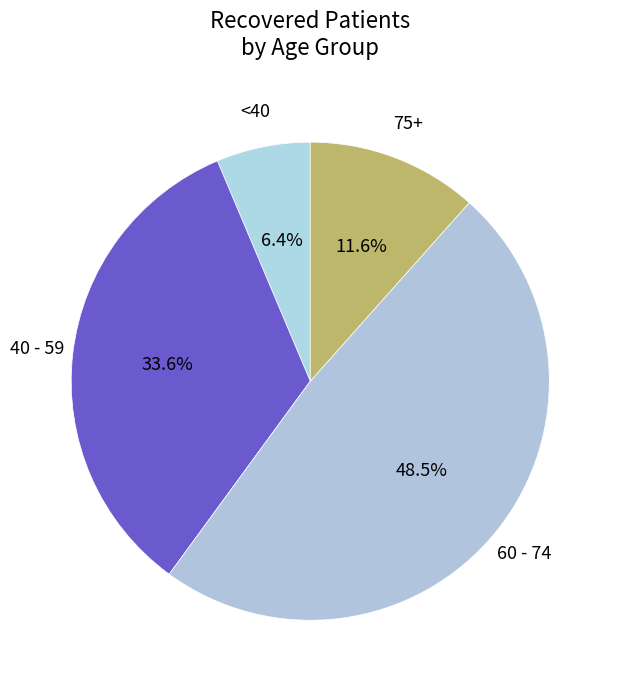

Is there a majority slice in this chart?

No